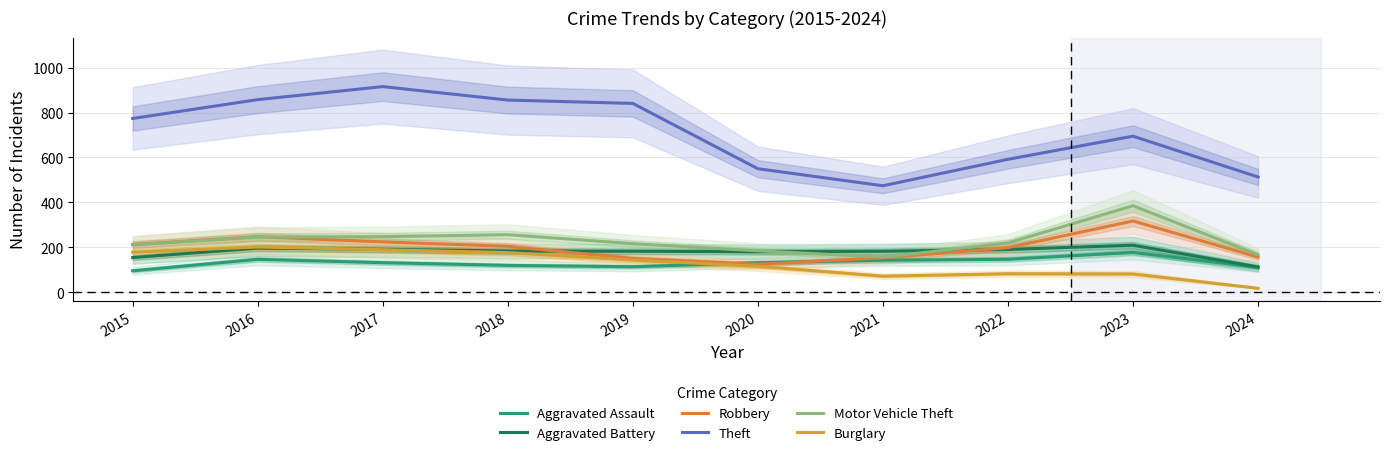

What is the lowest value of the Burglary series?

17